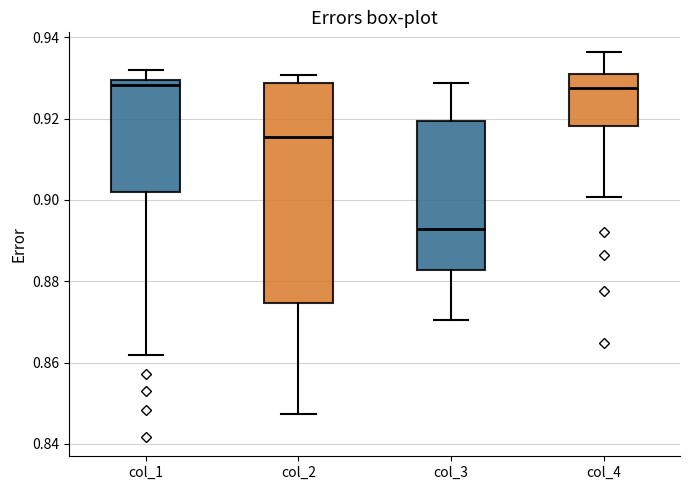

Reading left to right, transcribe this box plot: for each box, give where its median line is, the range the box spans, and where its two whiskers end, as read against the y-axis. The values are not printed on the chart, so give them approximately, as read against the axis.

col_1: median 0.928, box 0.902 to 0.930, whiskers 0.862 to 0.932
col_2: median 0.916, box 0.874 to 0.928, whiskers 0.848 to 0.930
col_3: median 0.892, box 0.882 to 0.920, whiskers 0.870 to 0.928
col_4: median 0.928, box 0.918 to 0.930, whiskers 0.900 to 0.936